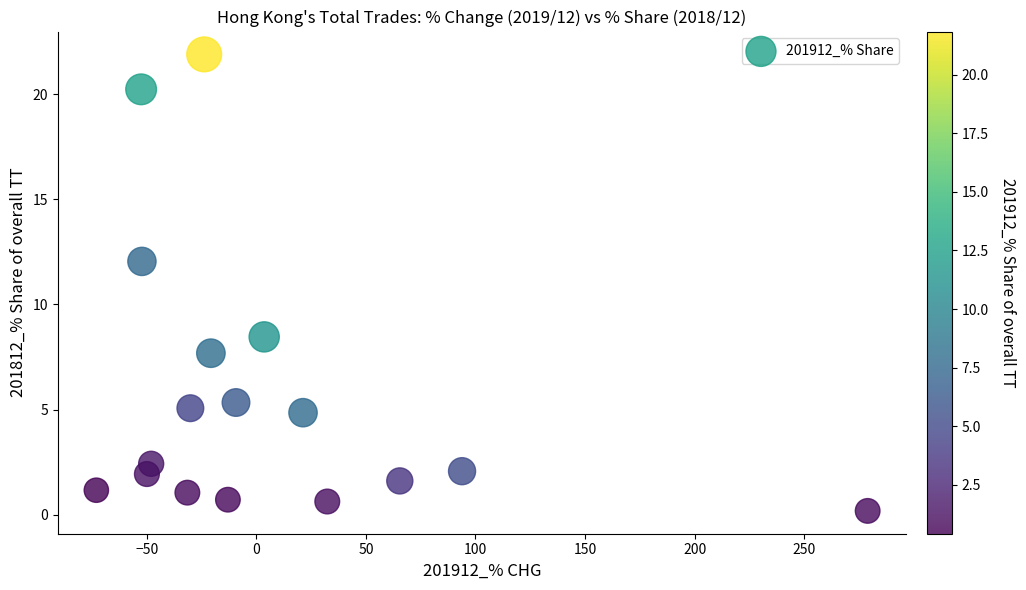

What is the range of X values (max minus min)?

351.9